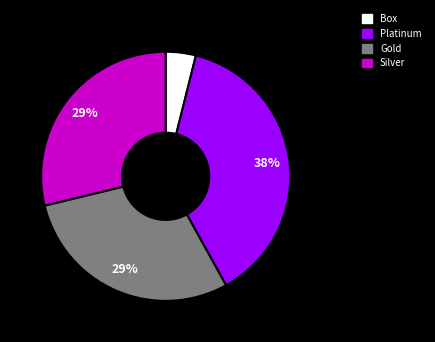

The Silver slice represents 39% of the pie. True or false?

False